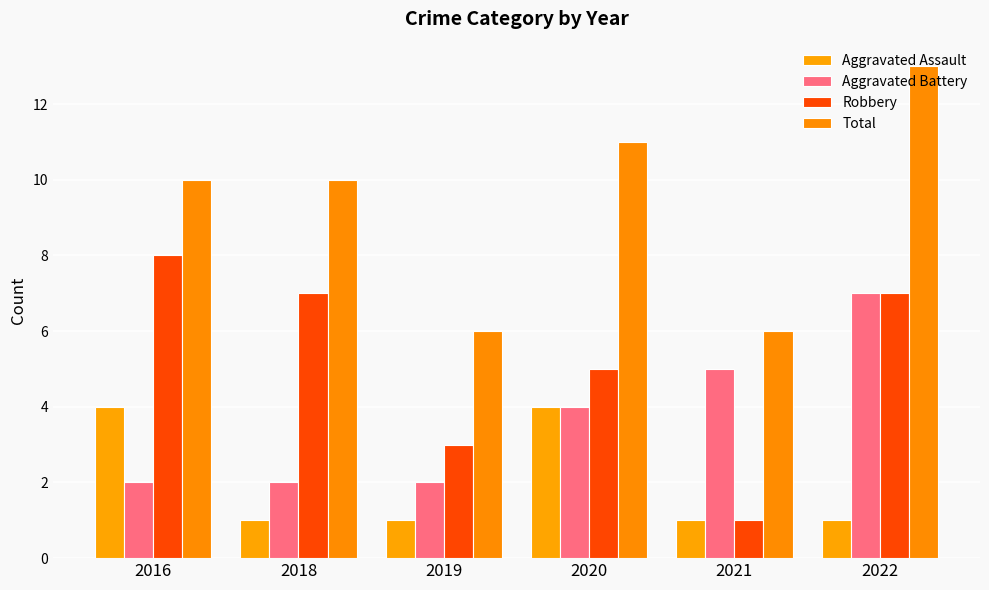

Reading right to left, what are all the values shown in this chart?

Aggravated Assault: 2022=1	2021=1	2020=4	2019=1	2018=1	2016=4
Aggravated Battery: 2022=7	2021=5	2020=4	2019=2	2018=2	2016=2
Robbery: 2022=7	2021=1	2020=5	2019=3	2018=7	2016=8
Total: 2022=13	2021=6	2020=11	2019=6	2018=10	2016=10